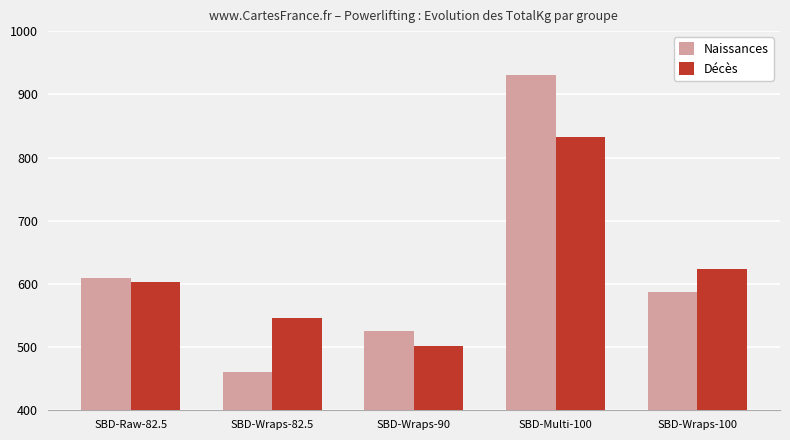

Where does the Naissances series first go above 587?

SBD-Raw-82.5